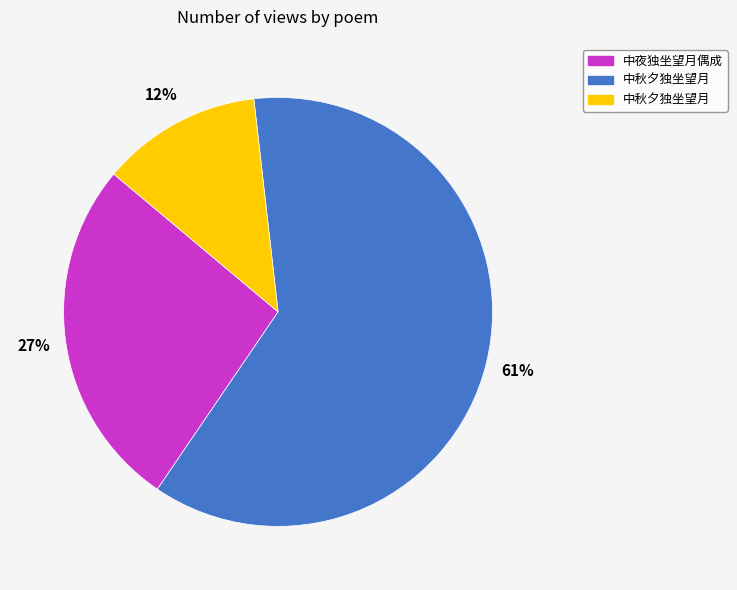

Is there a majority slice in this chart?

Yes